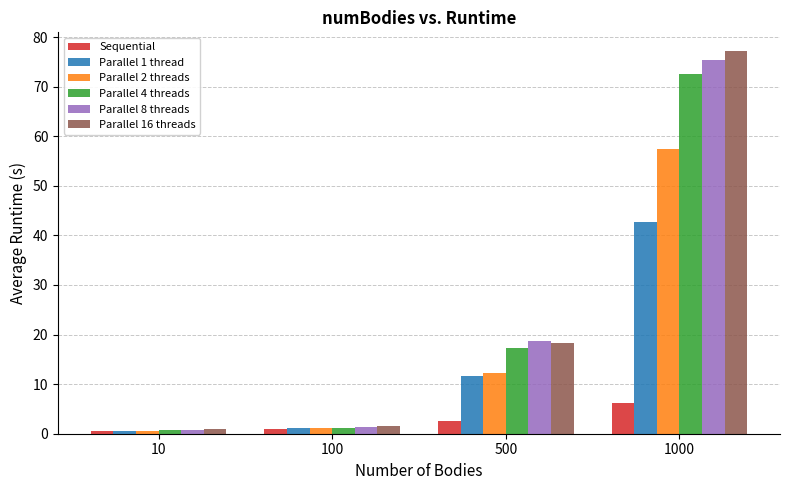

What is the maximum value for Sequential?

6.2